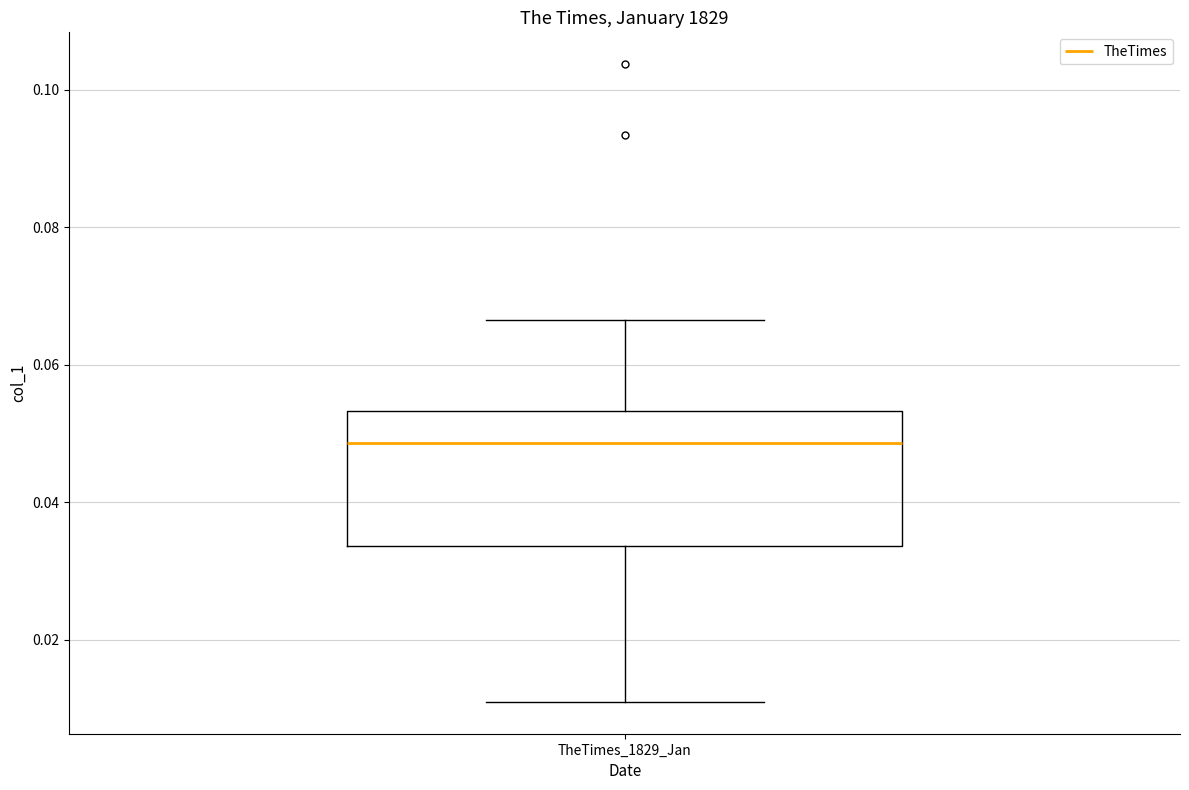

Where does the median line of the box for TheTimes_1829_Jan sit on the y-axis? The values are not printed on the chart, so give them approximately, as read against the axis.

0.048